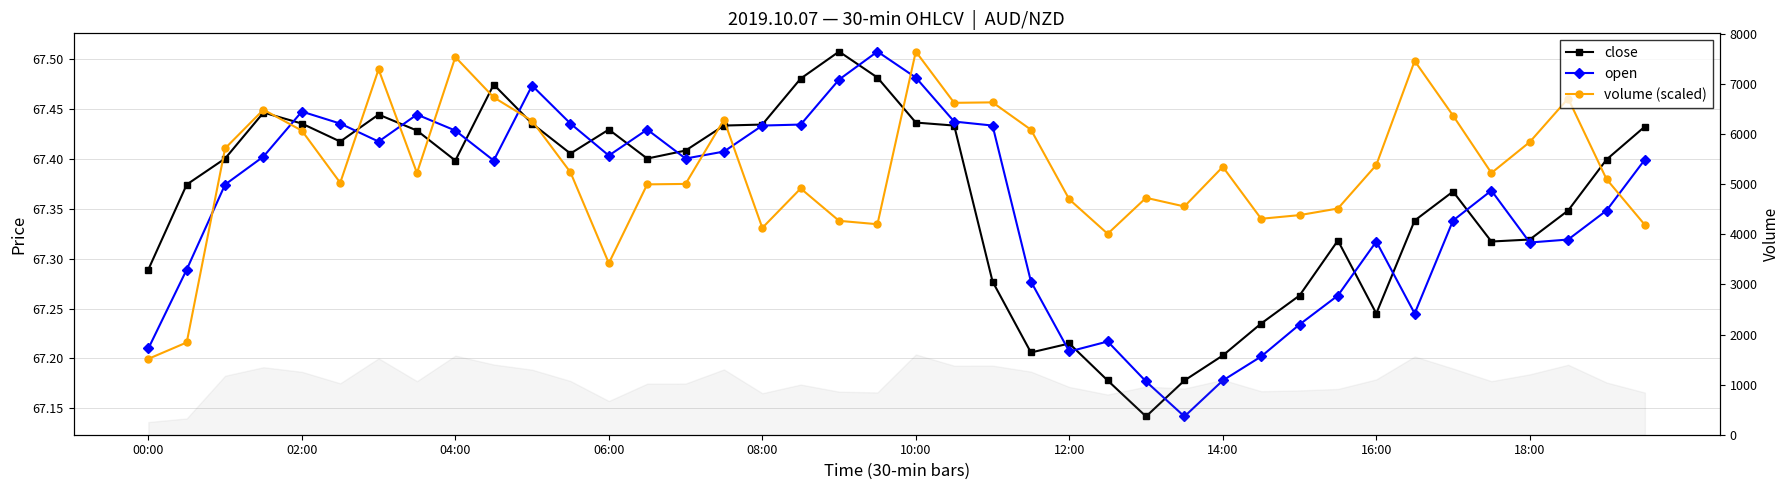

True or false: open has more than 2 points higher than both neighbors.

True